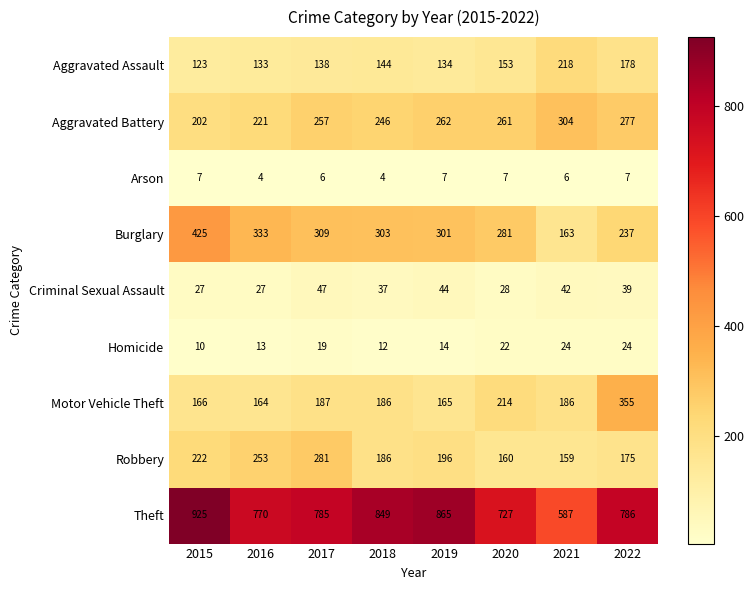

Which series has the widest spread of values?

Theft